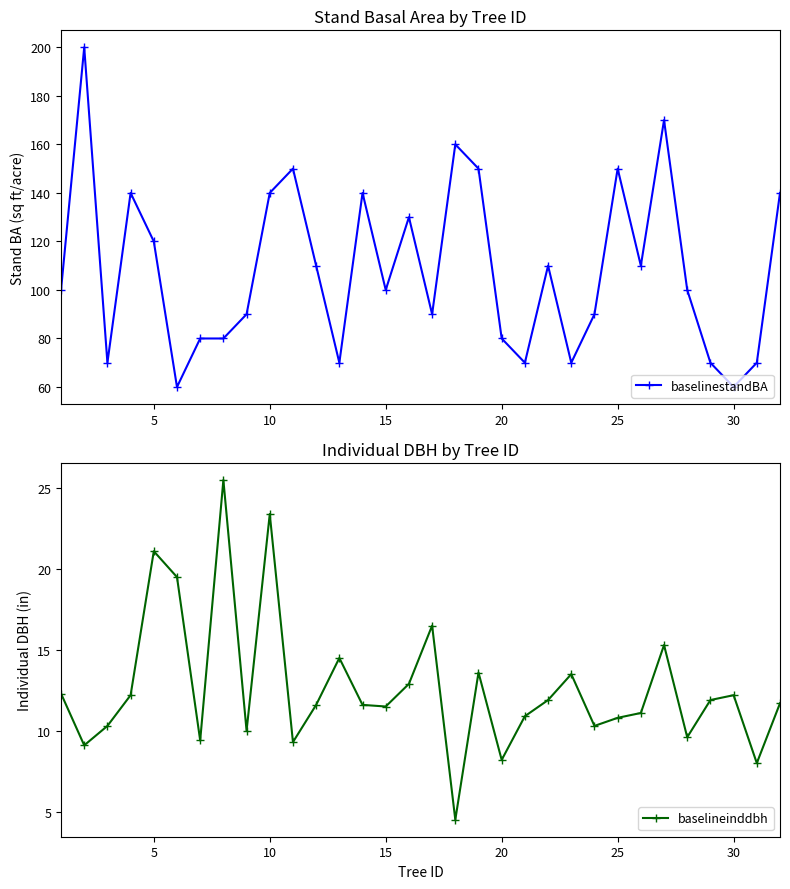

Between 20 and 31, which is larger?

31